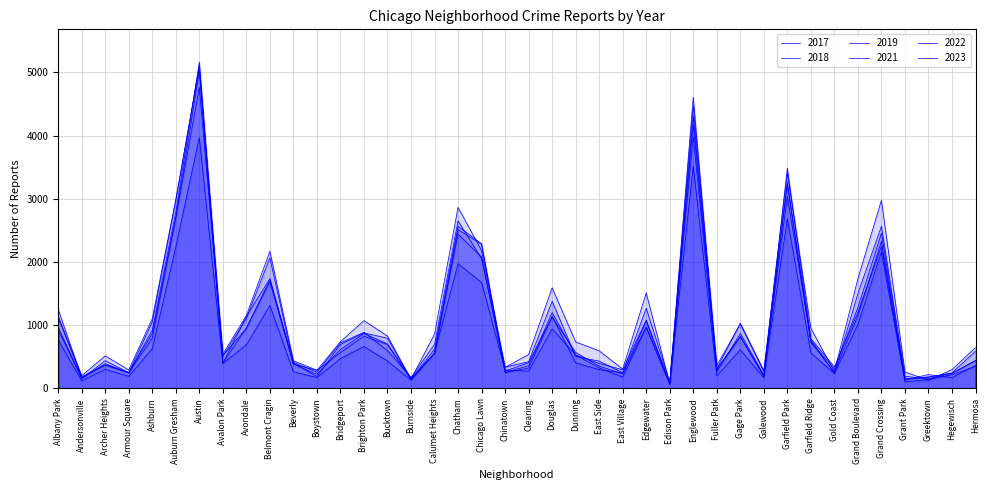

Read the 2019 value at Edison Park, to the nearest 10.

80